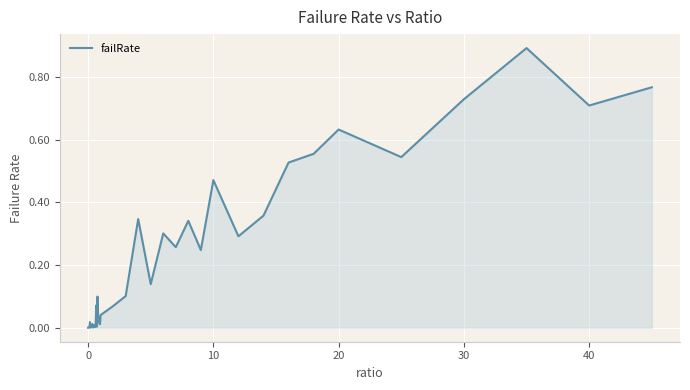

What is the maximum value shown in the chart?

0.9